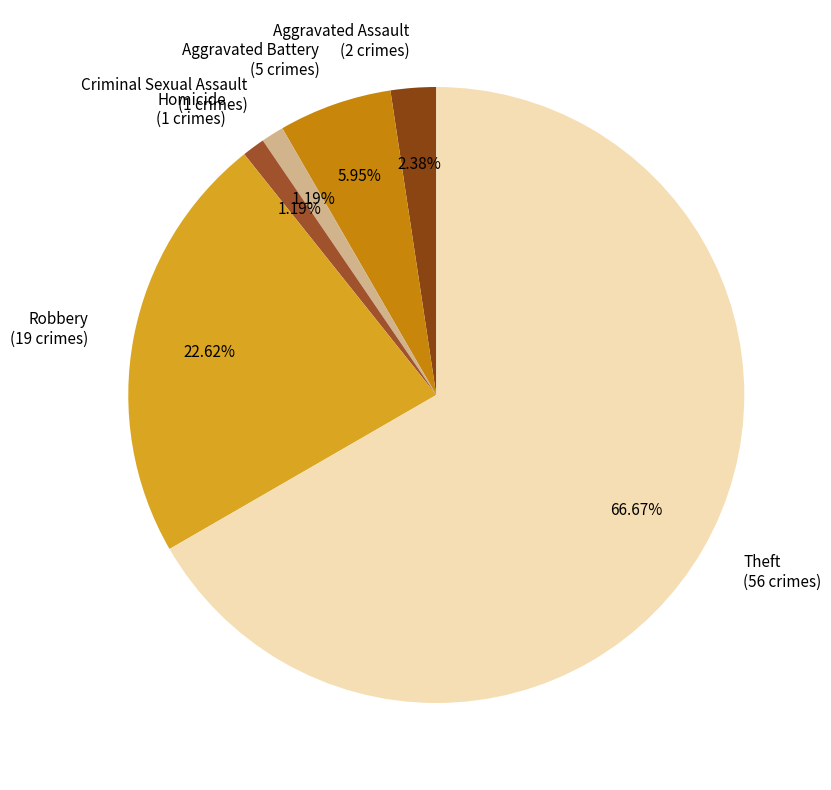

What is the largest slice in the pie chart?

Theft